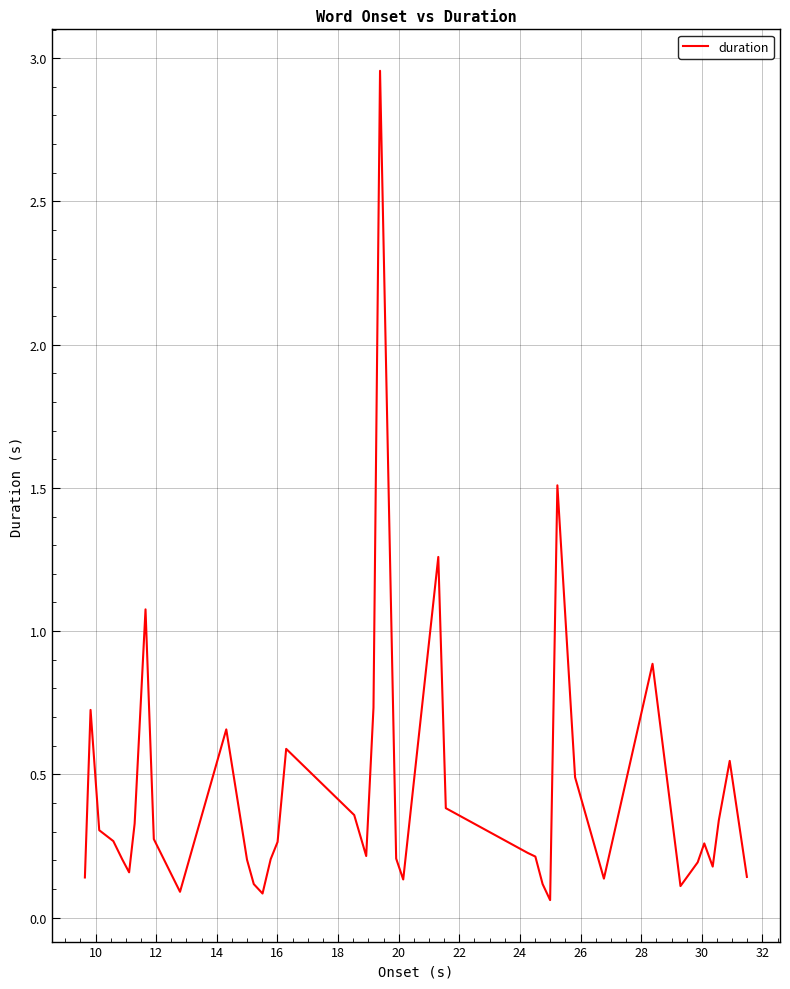

What is the difference between the maximum and minimum values?

2.9